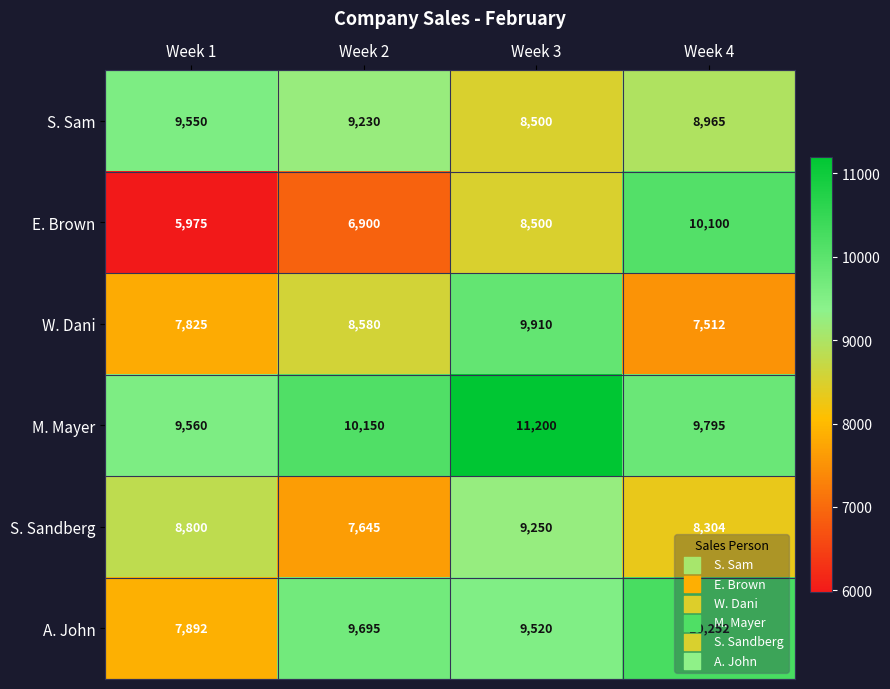

Rank the series by their maximum value, from lowest to highest.

S. Sandberg, S. Sam, W. Dani, E. Brown, A. John, M. Mayer